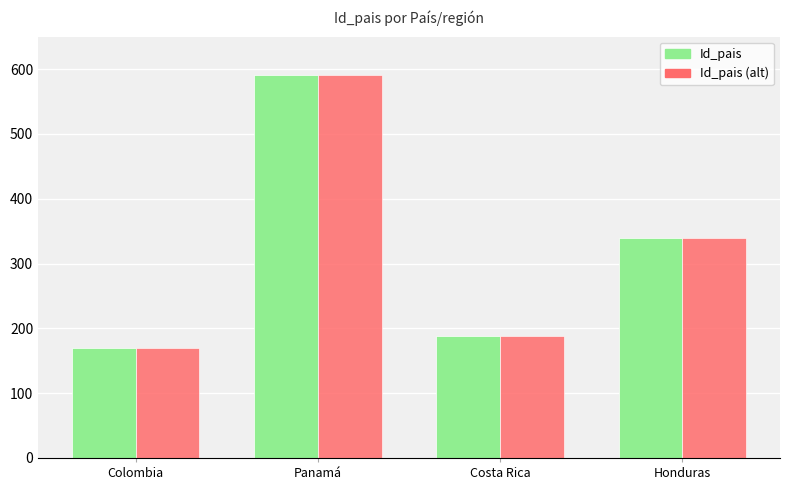

Where does the Id_pais (alt) series first go above 340?

Panamá